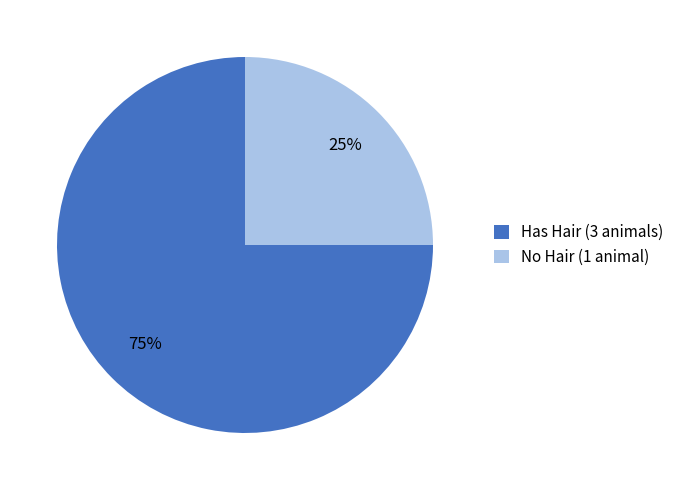

To the nearest percent, what is the average slice percentage?

50%